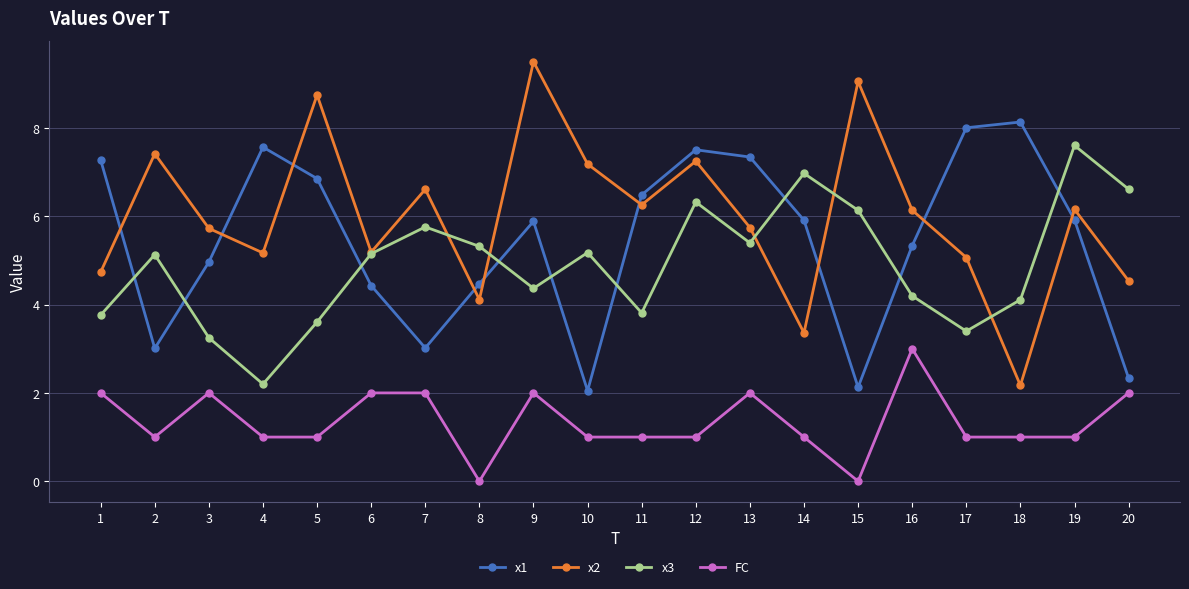

Which category has the highest value in the FC series?

16